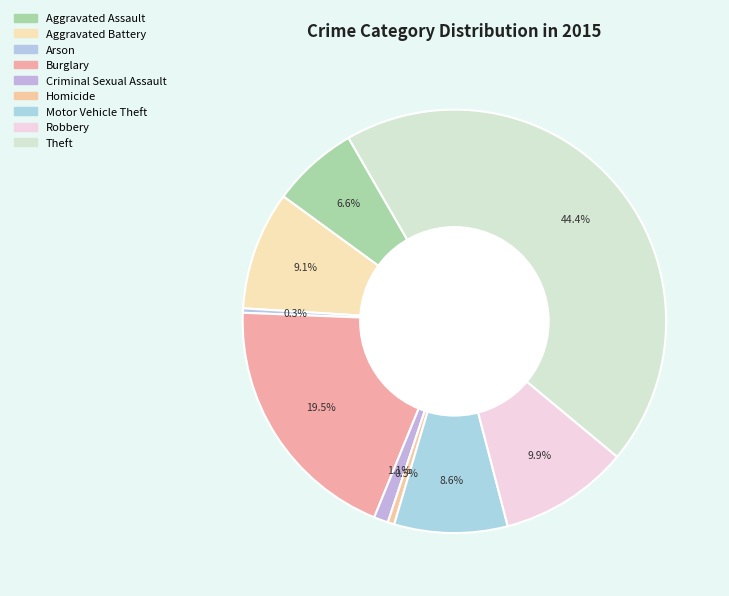

What is the largest slice in the pie chart?

Theft